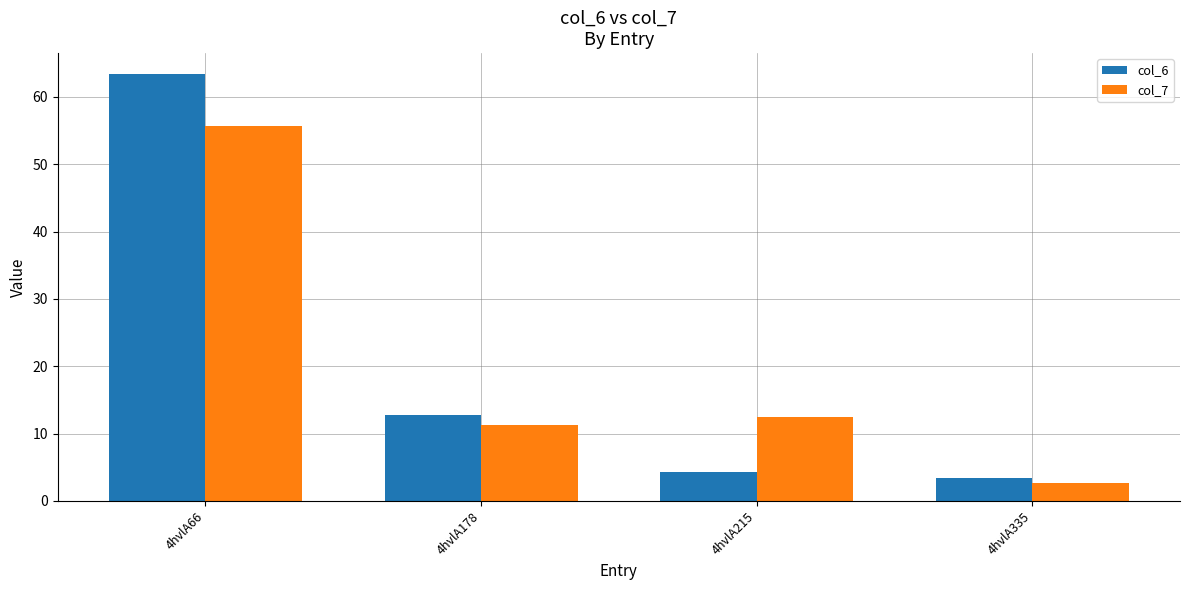

Reading right to left, list all the values displayed in this chart.

col_6: 4hvlA335=3.4	4hvlA215=4.2	4hvlA178=12.7	4hvlA66=63.3
col_7: 4hvlA335=2.7	4hvlA215=12.4	4hvlA178=11.3	4hvlA66=55.6